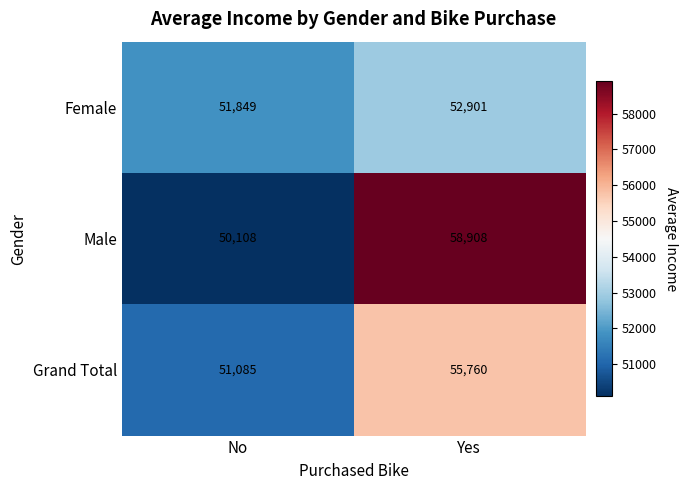

What is the sum of the Male values at Yes and No?

109016